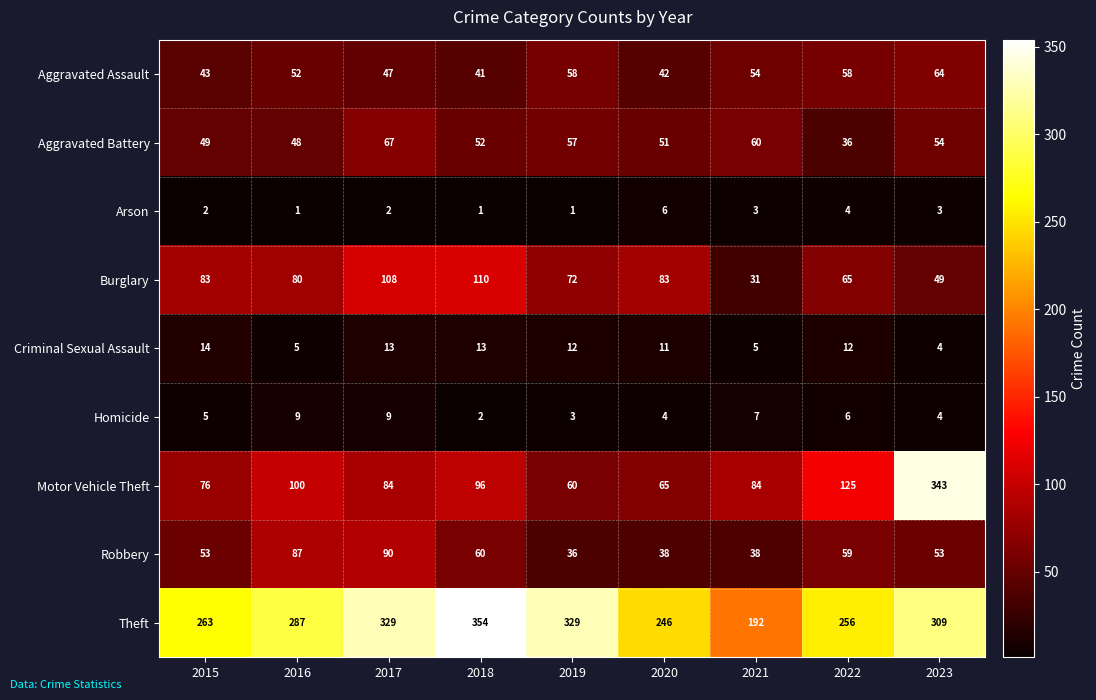

The Aggravated Battery series shows 24 at 2019. True or false?

False